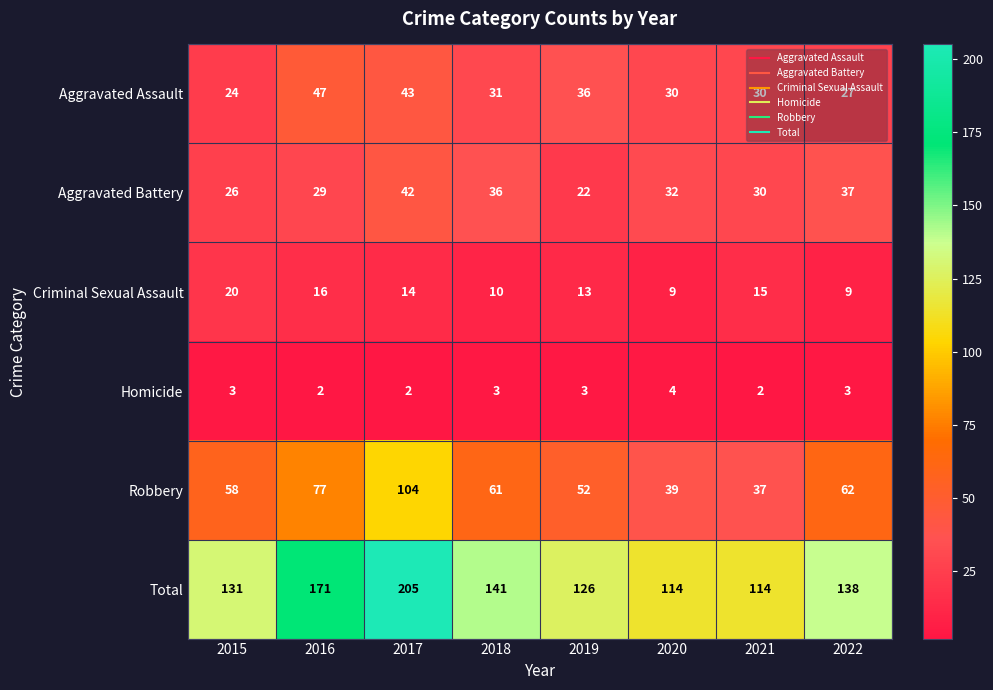

The value of Total at 2015 is 80. True or false?

False